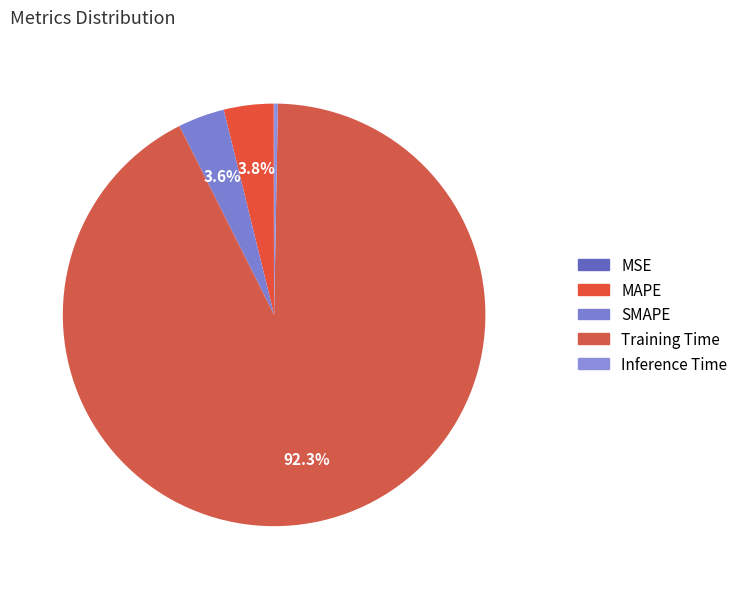

The MSE slice represents 1% of the pie. True or false?

False